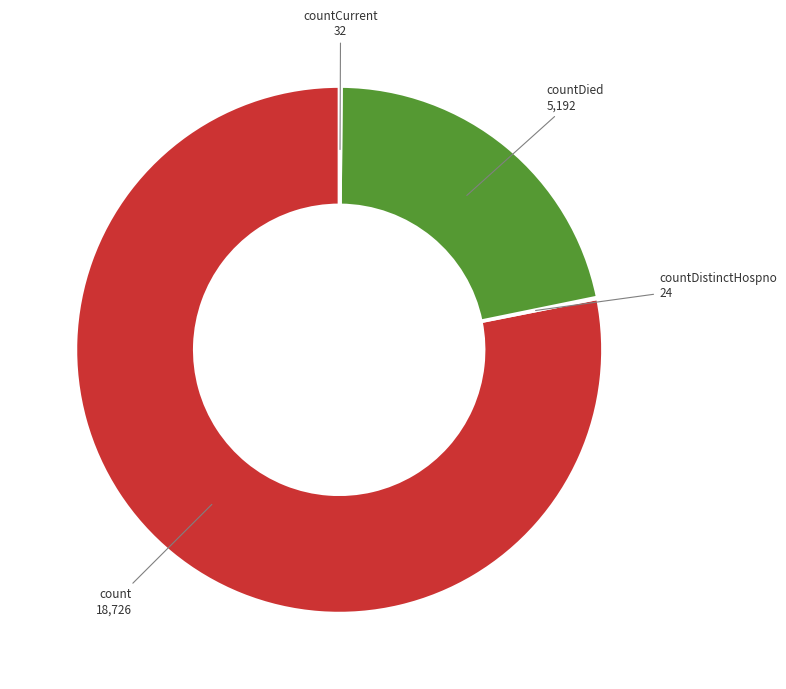

Is it true that count is 88% of the pie?

False